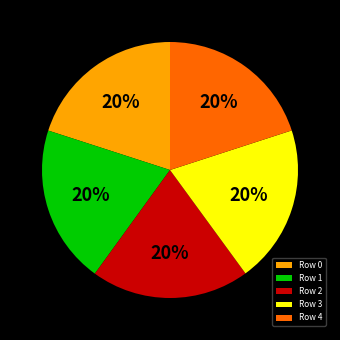

How many slices are in this pie chart?

5